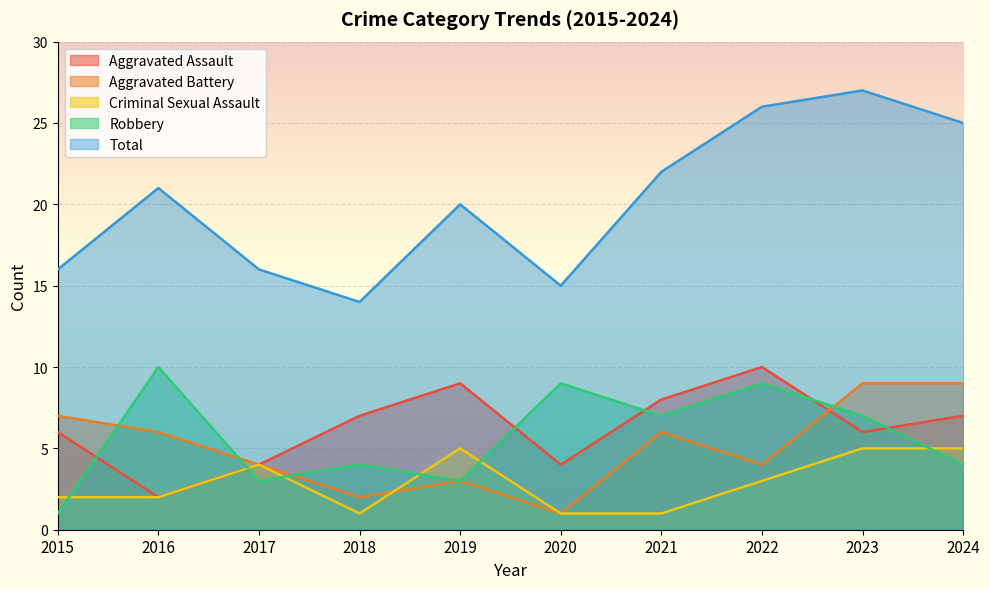

What are all the series names shown in the legend?

Aggravated Assault, Aggravated Battery, Criminal Sexual Assault, Robbery, Total